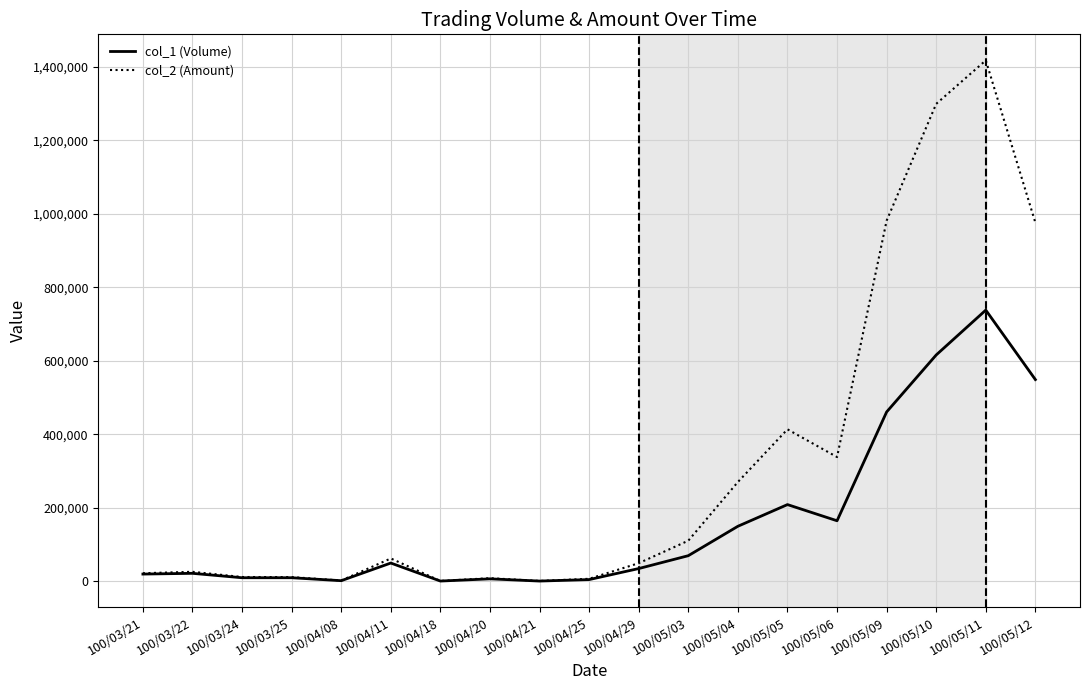

At which category does the chart reach its peak across all series?

100/05/11